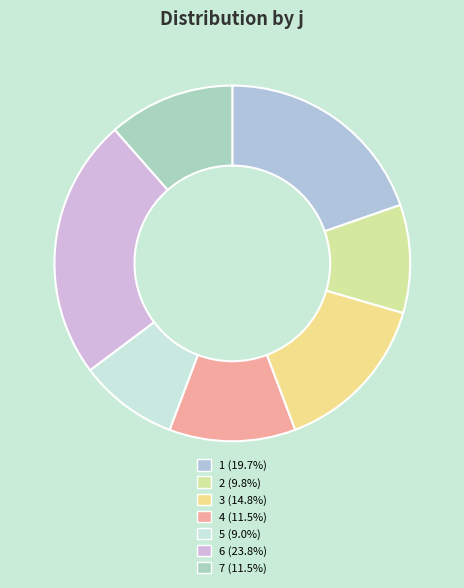

Does 7 account for over 50% of the chart?

No